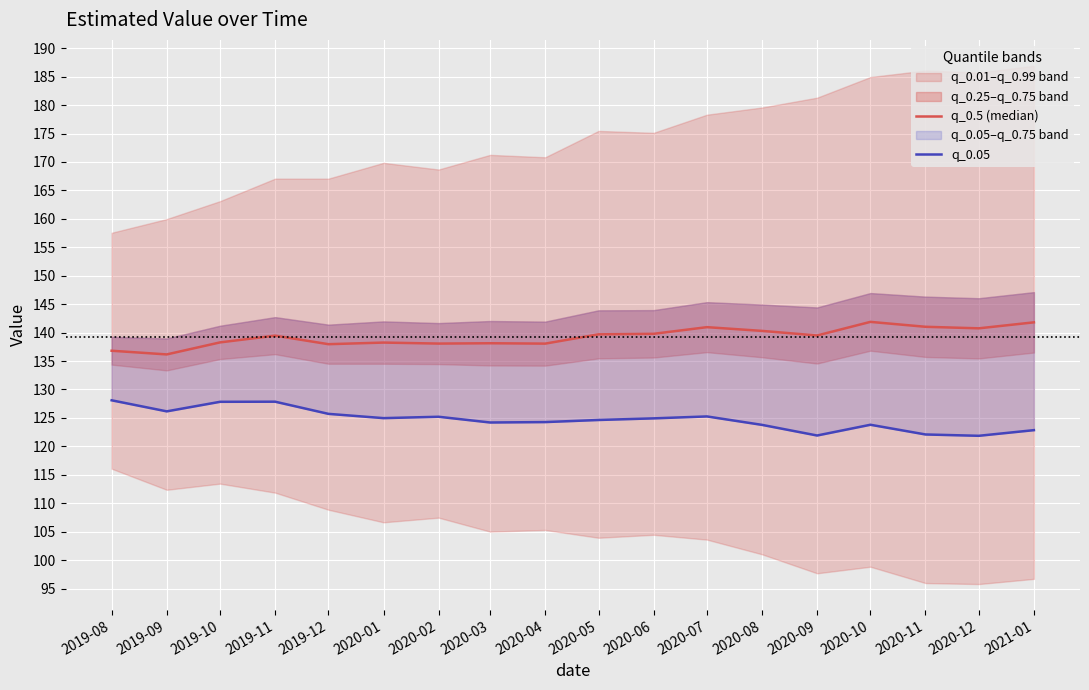

What is the label of the 18th point from the left?

2021-01